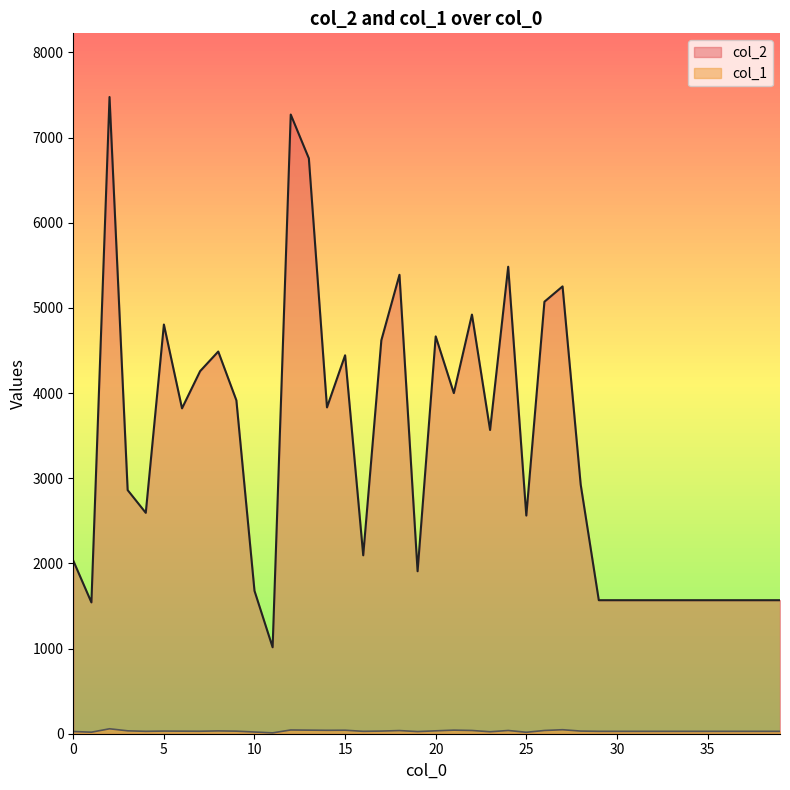

What is the value of the col_1 point at the 20th from the left?

25